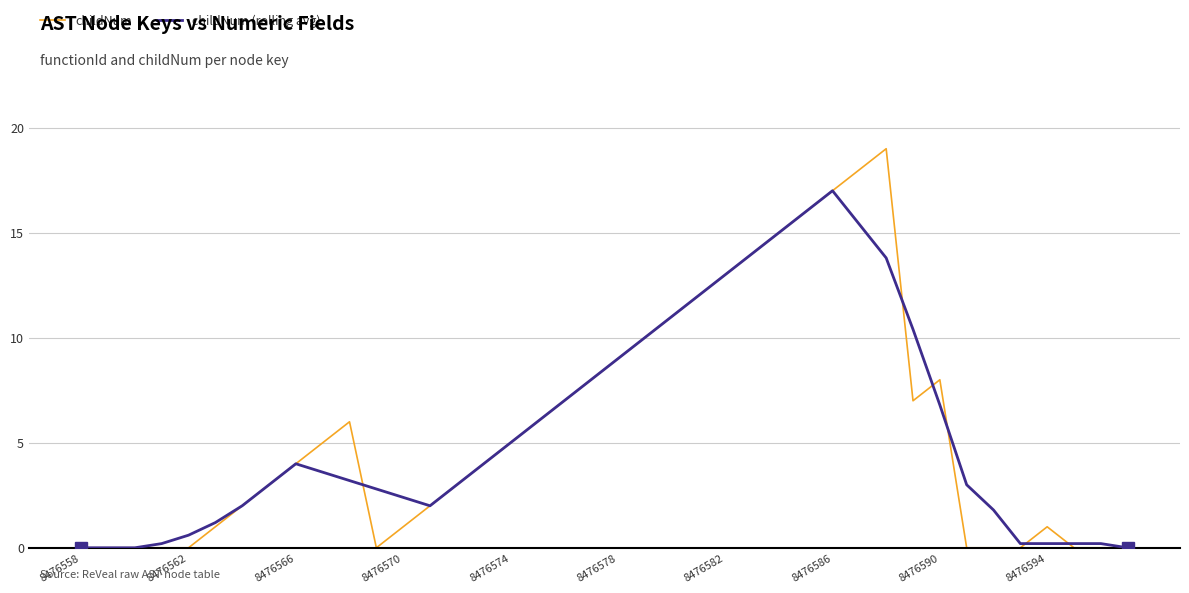

What is the maximum value shown in the chart?

19.0